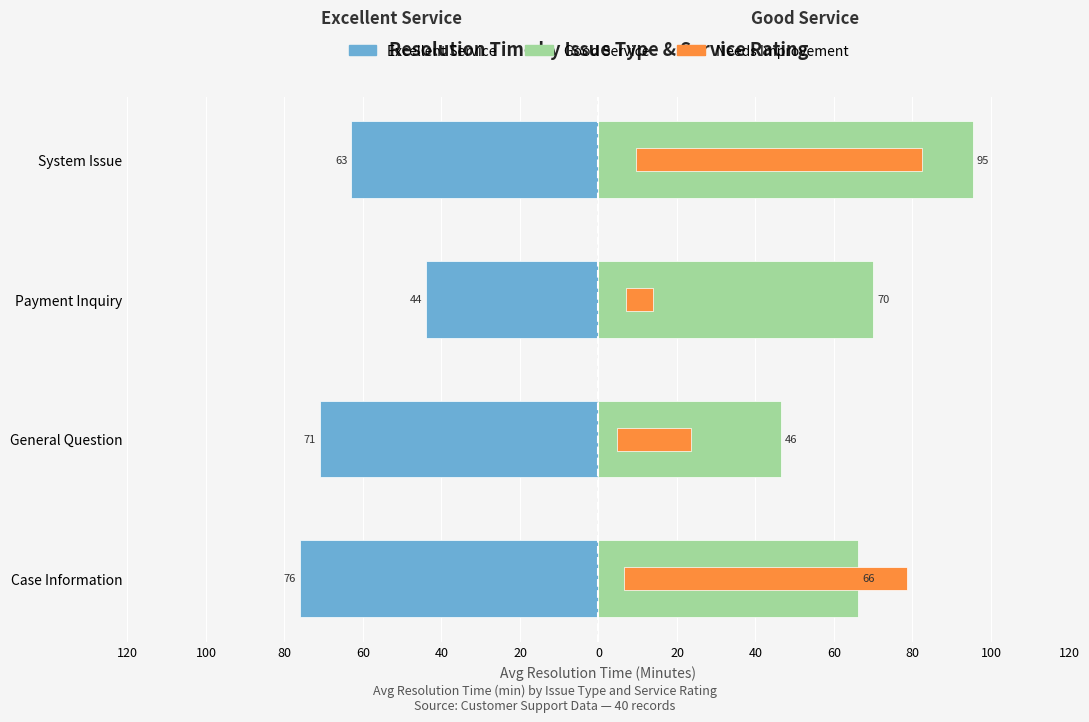

The value of Good Service at System Issue is 50.2. True or false?

False